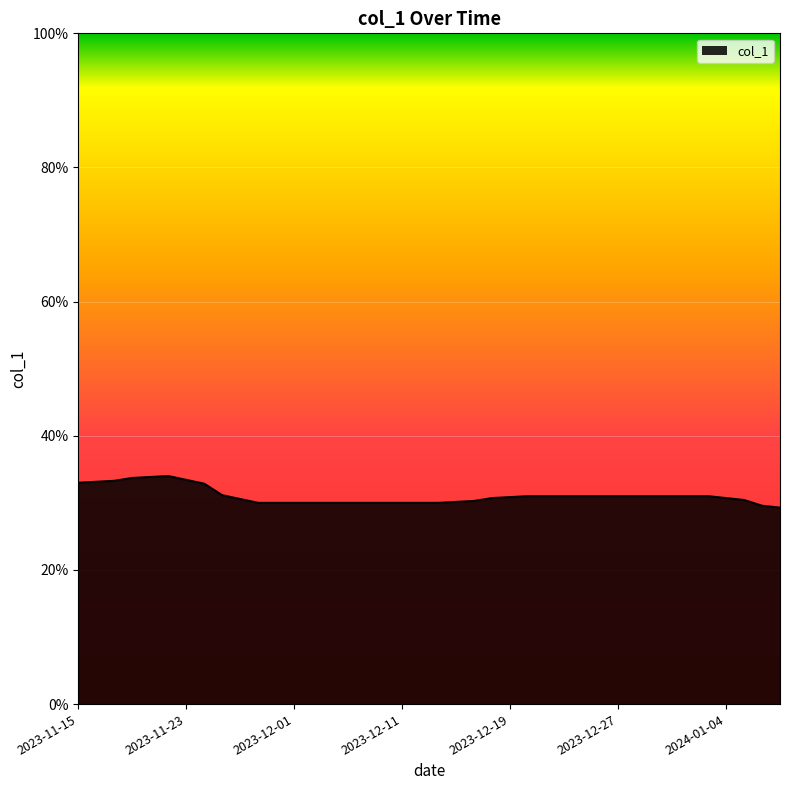

What is the smallest value displayed?

0.3